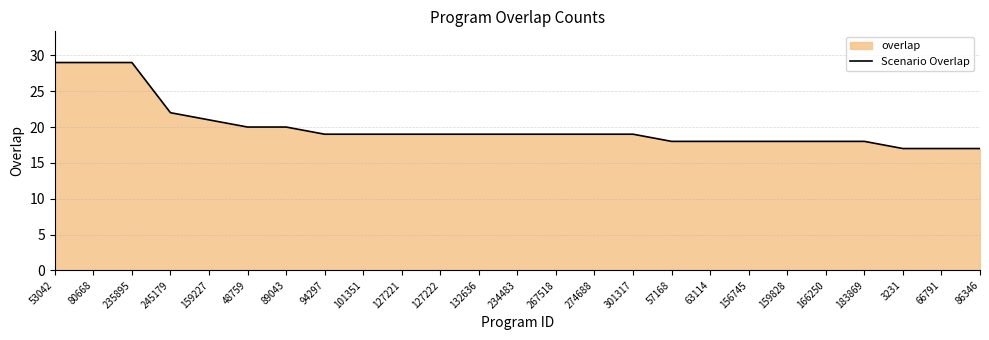

Between 101351 and 156745, which is larger?

101351